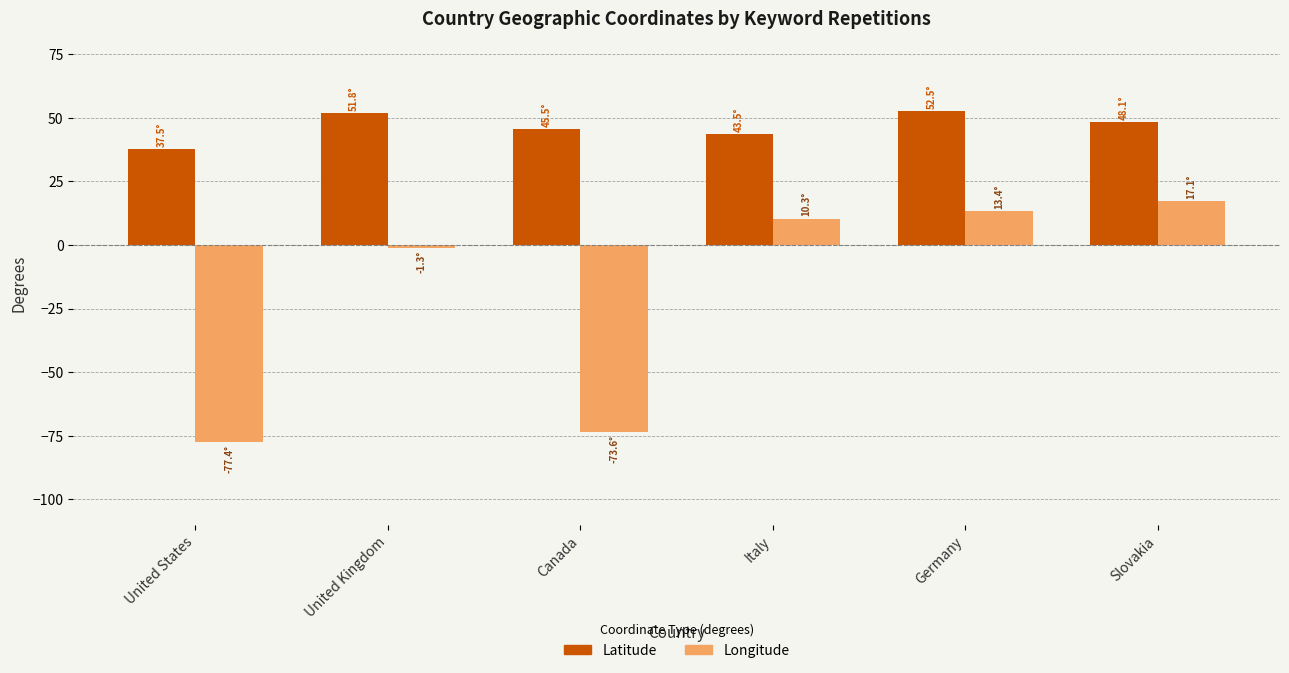

What is the average value of the Longitude series?

-18.6